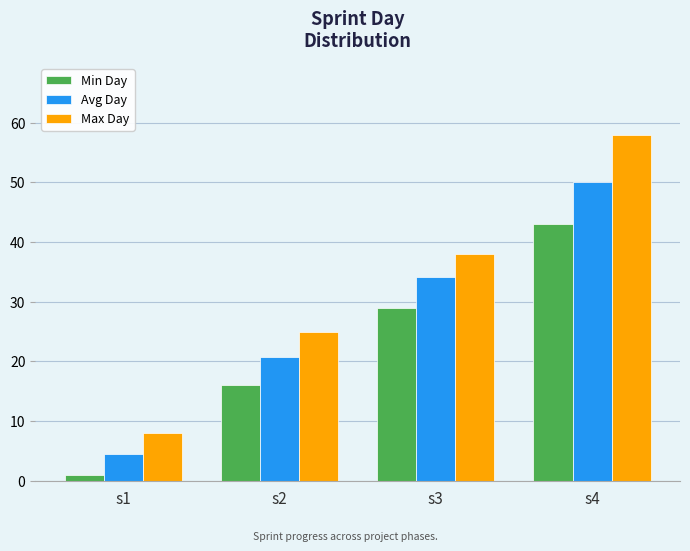

True or false: Avg Day has a value of 20.8 at s2.

True